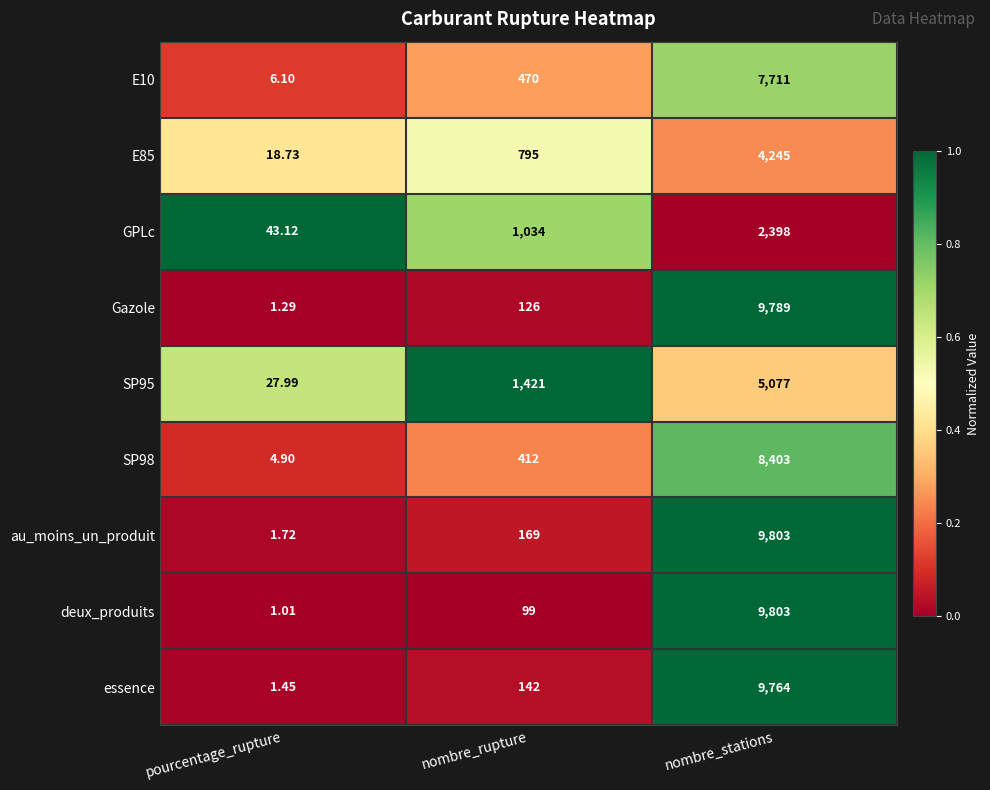

Is the value of Gazole at nombre_rupture greater than the value of SP98 at pourcentage_rupture?

Yes